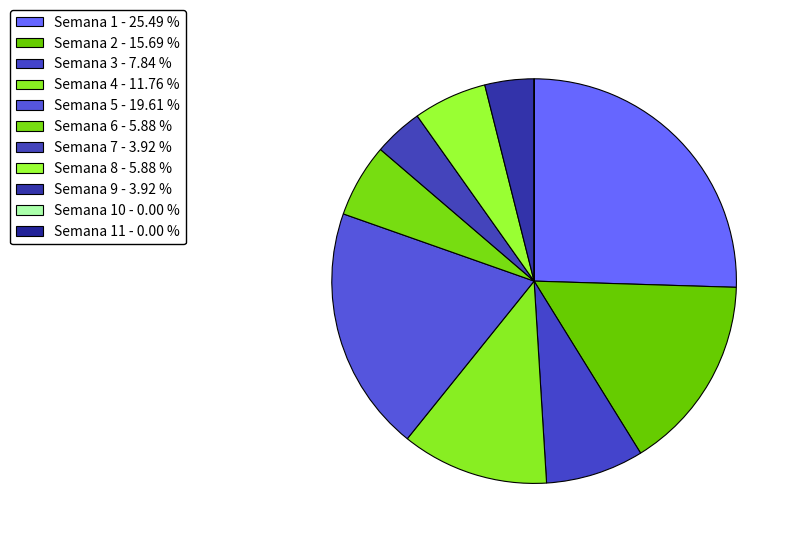

What is the largest slice in the pie chart?

Semana 1 - 25.49 %